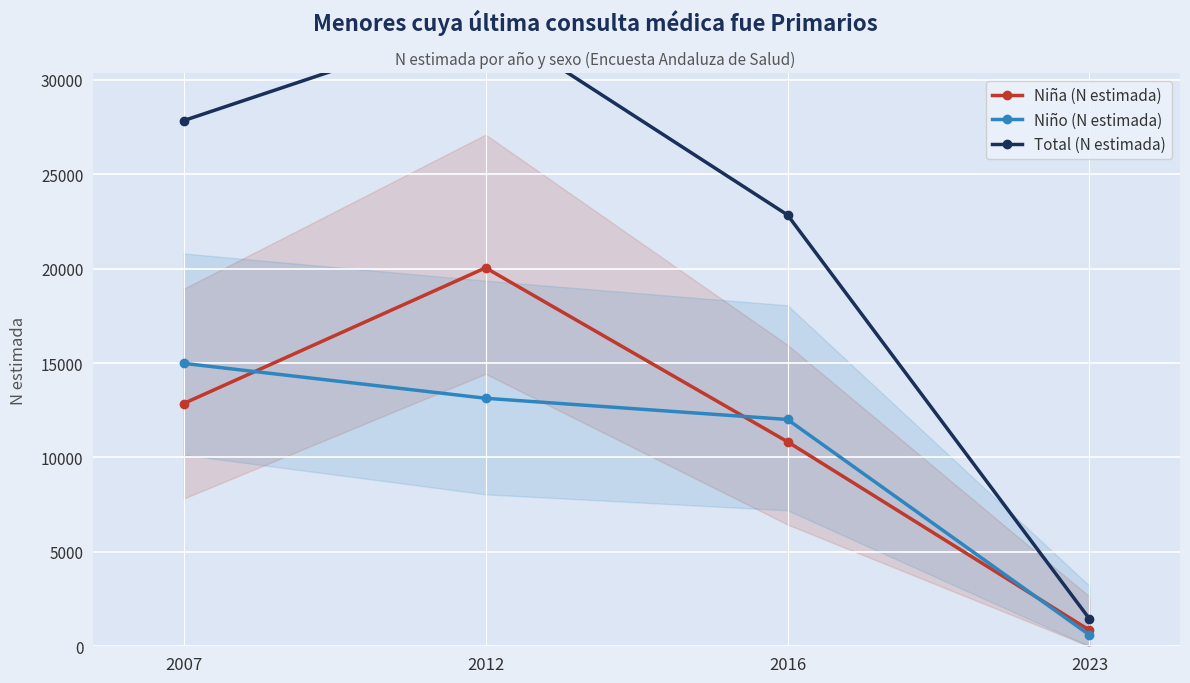

At which category is the sum across all series the highest?

2012